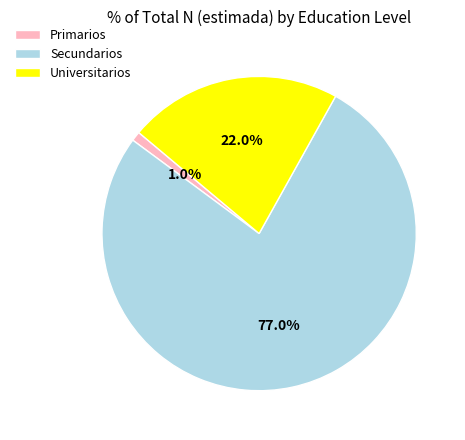

Rank the categories by value from lowest to highest.

Primarios, Universitarios, Secundarios